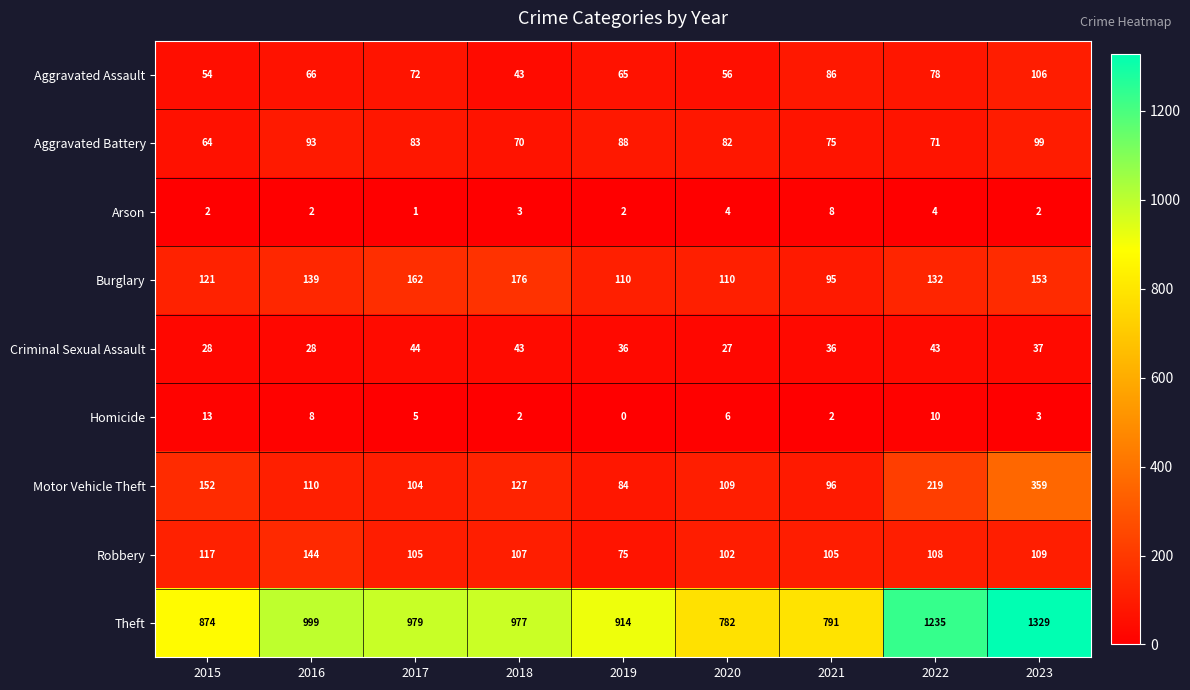

True or false: Robbery has a value of 38 at 2020.

False